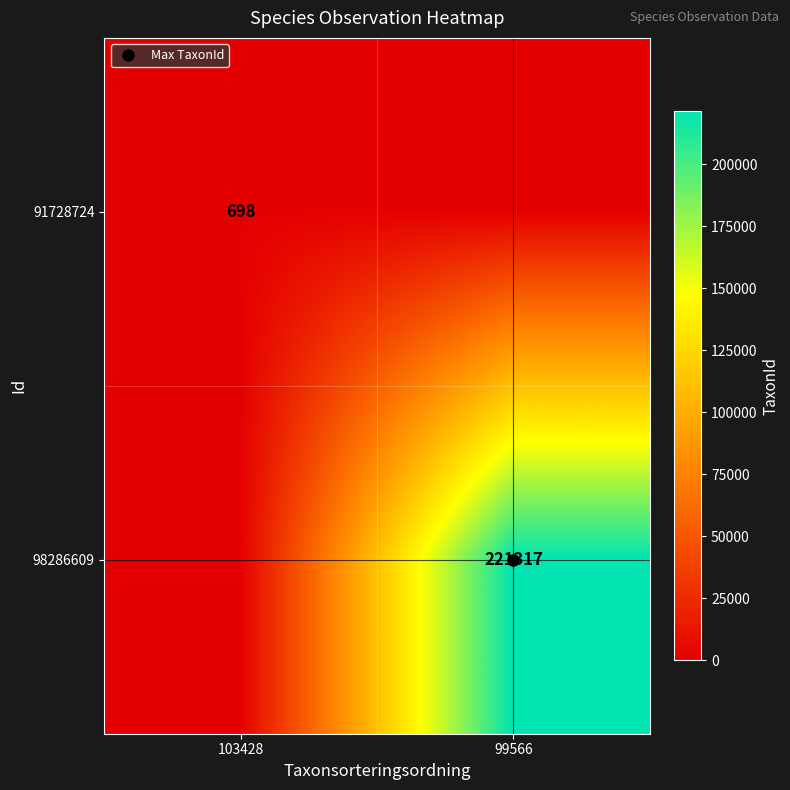

At 99566, list the series in order from largest to smallest.

98286609, 91728724